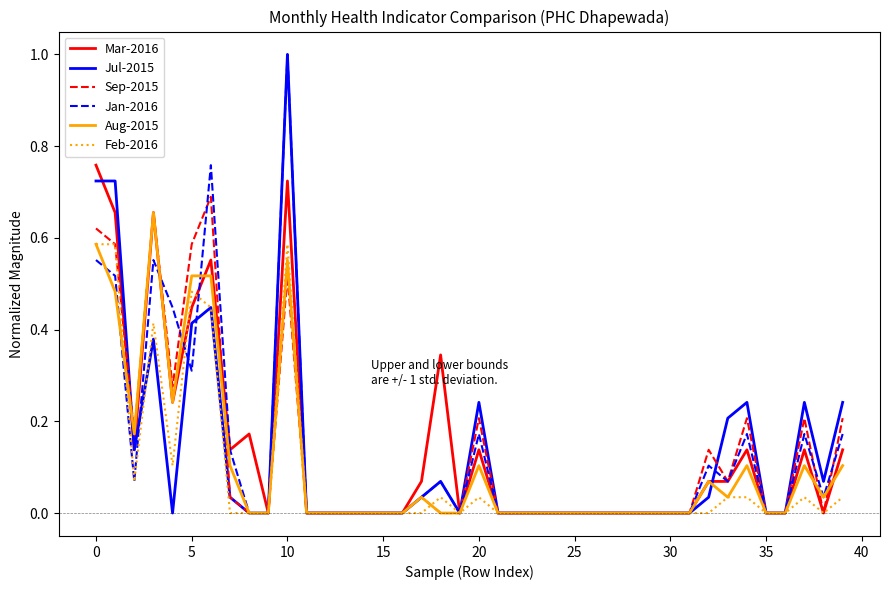

Does the chart display data point markers on the line(s)?

No